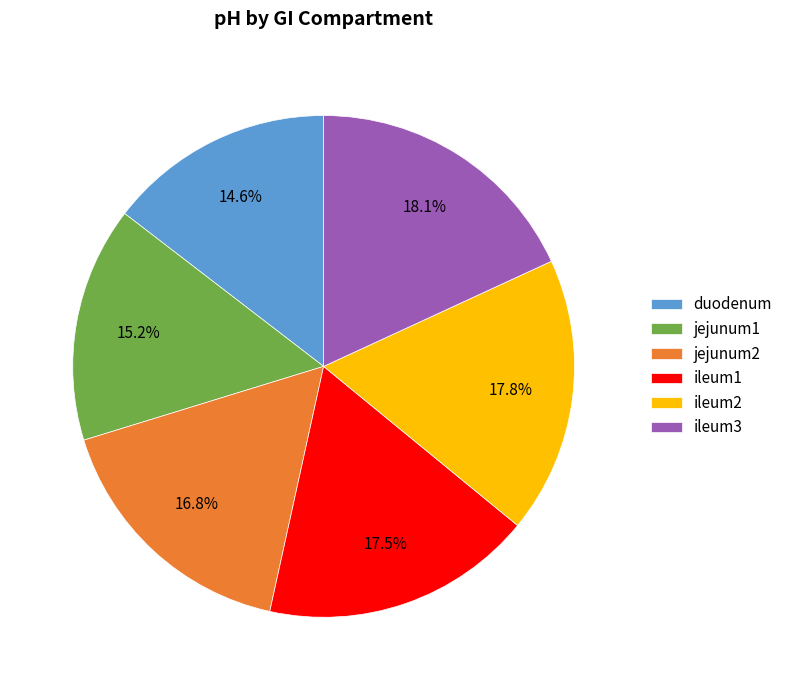

Approximately how many times larger is the value at ileum3 compared to duodenum?

1.2